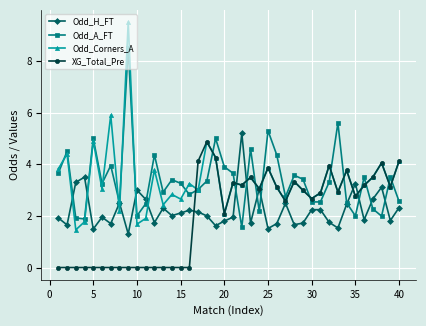

Which series ends up on top after the final intersection of XG_Total_Pre and Odd_A_FT?

XG_Total_Pre